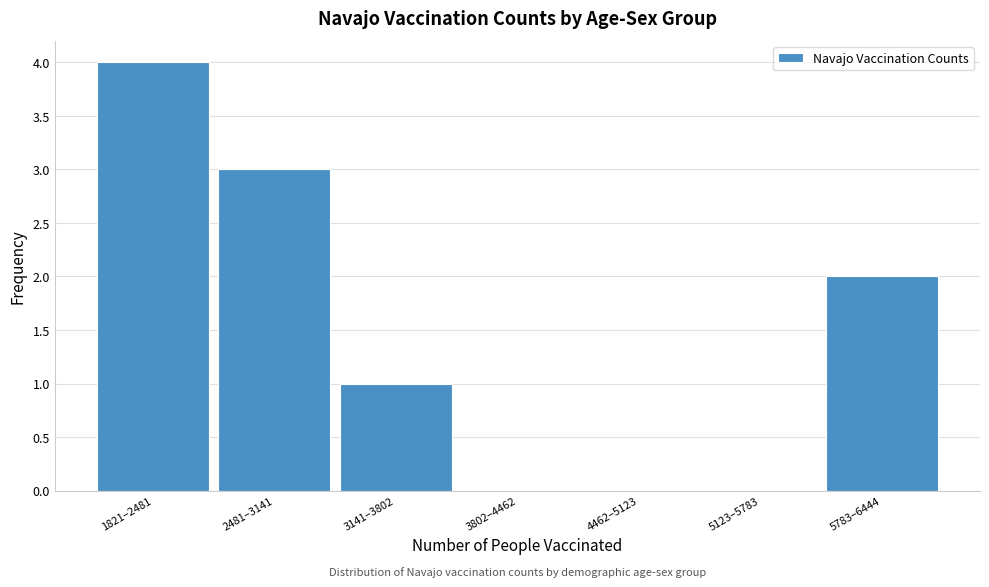

Reading right to left, what are all the values shown in this chart?

5783–6444=2	5123–5783=0	4462–5123=0	3802–4462=0	3141–3802=1	2481–3141=3	1821–2481=4